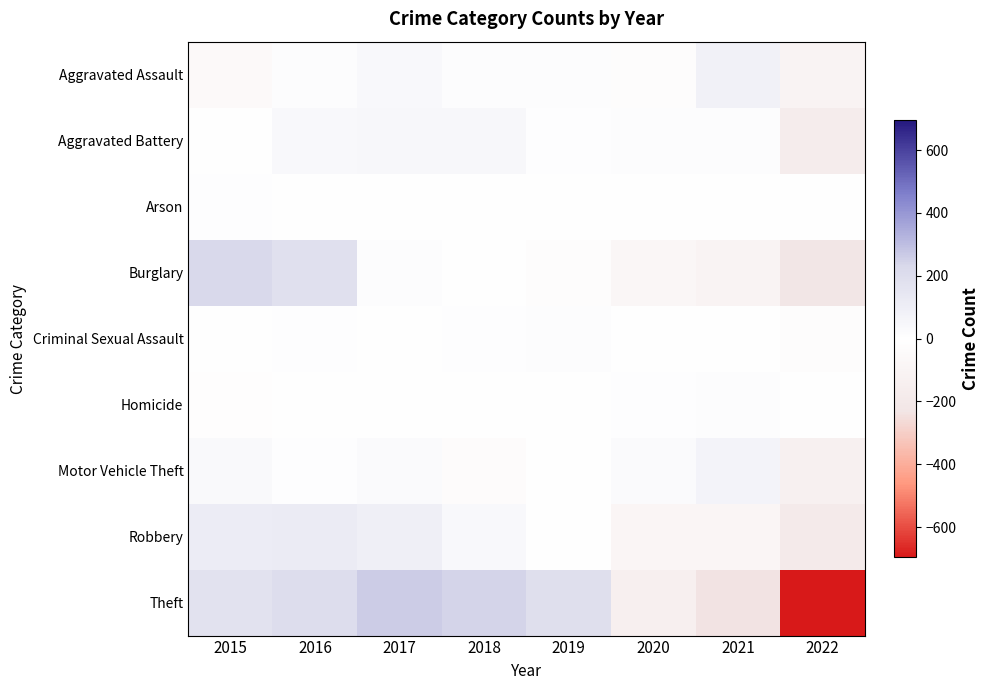

Which label corresponds to the smallest value in the chart?

2022